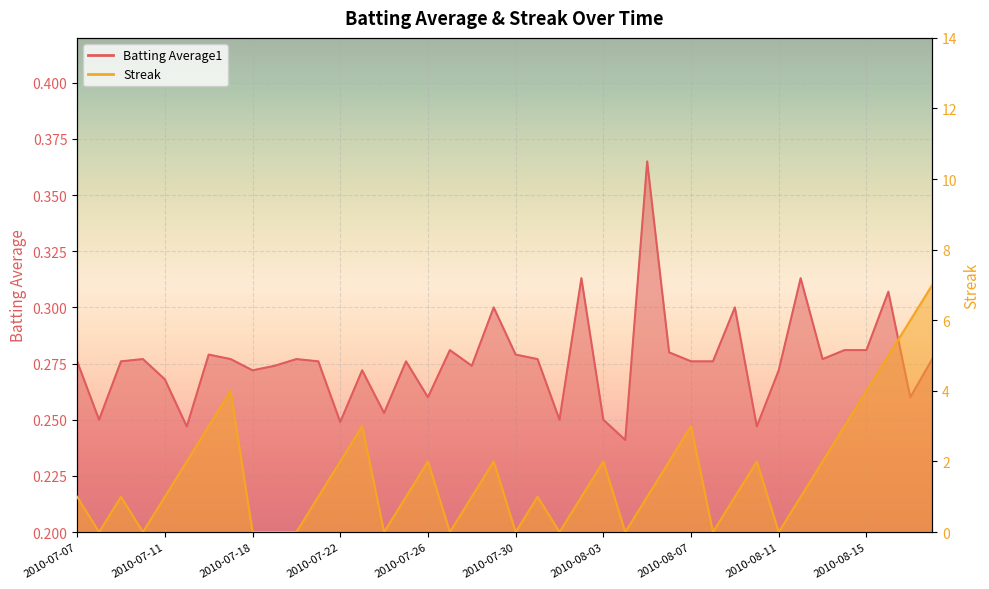

At which category does Batting Average1 reach its first local valley?

2010-07-08